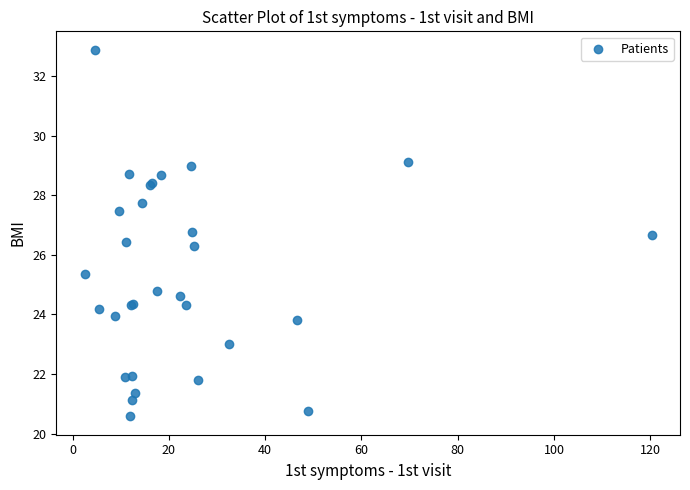

What Y value in the scatter plot is closest to 26?

26.3